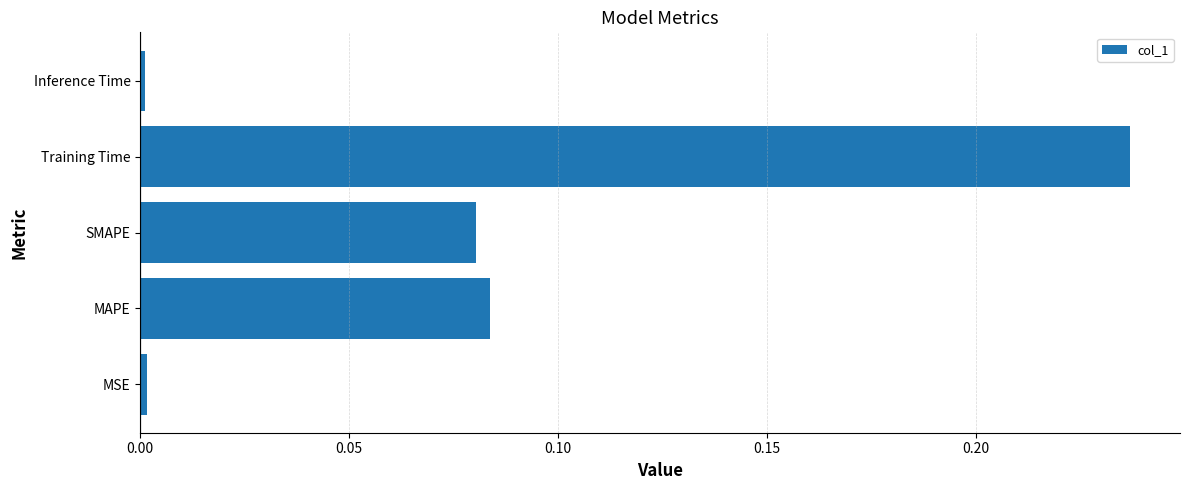

The chart shows a value of 0.0 at SMAPE. True or false?

False